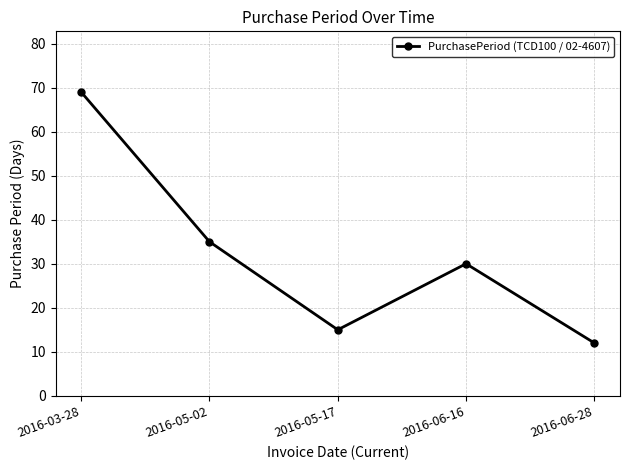

Reading left to right, transcribe all the data shown in this chart.

69	35	15	30	12